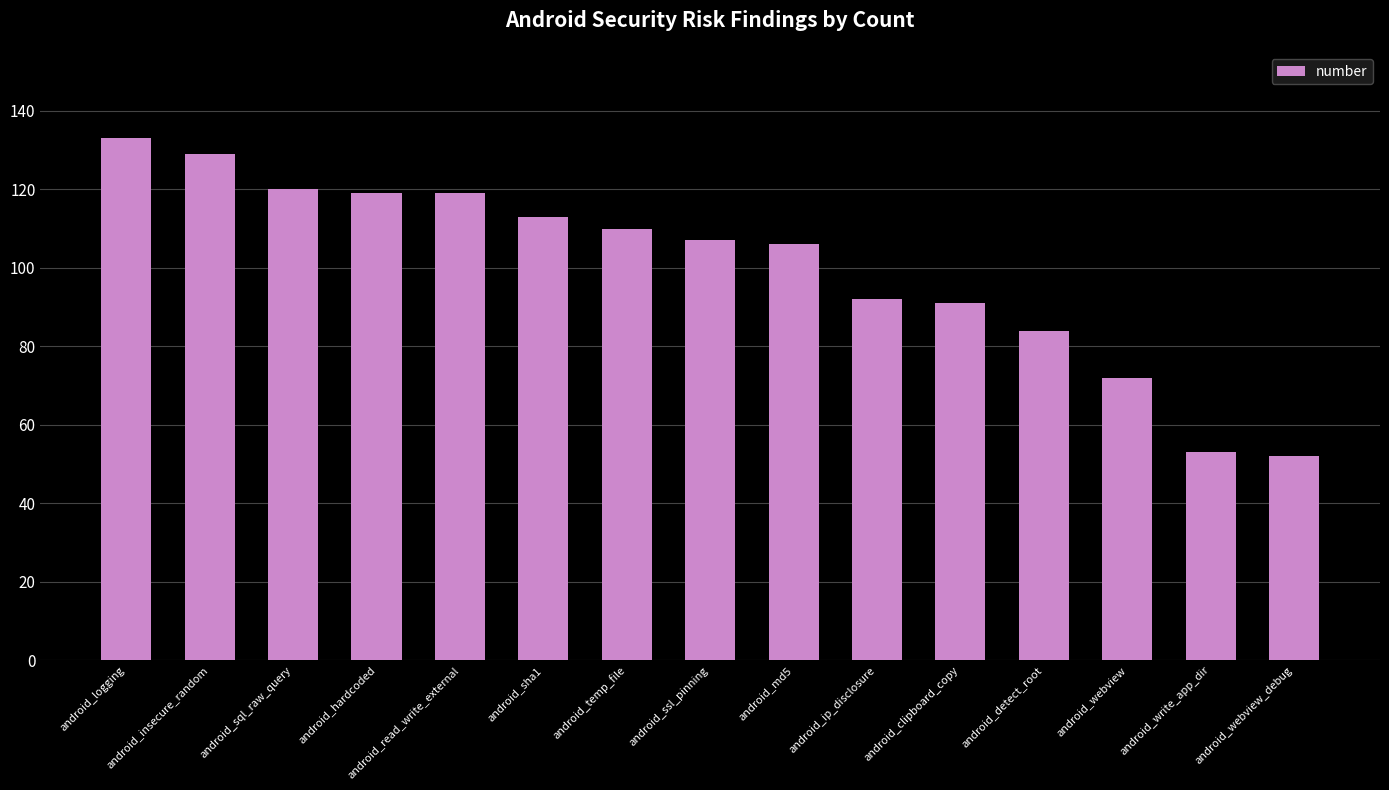

Does the chart contain stacked bars?

No